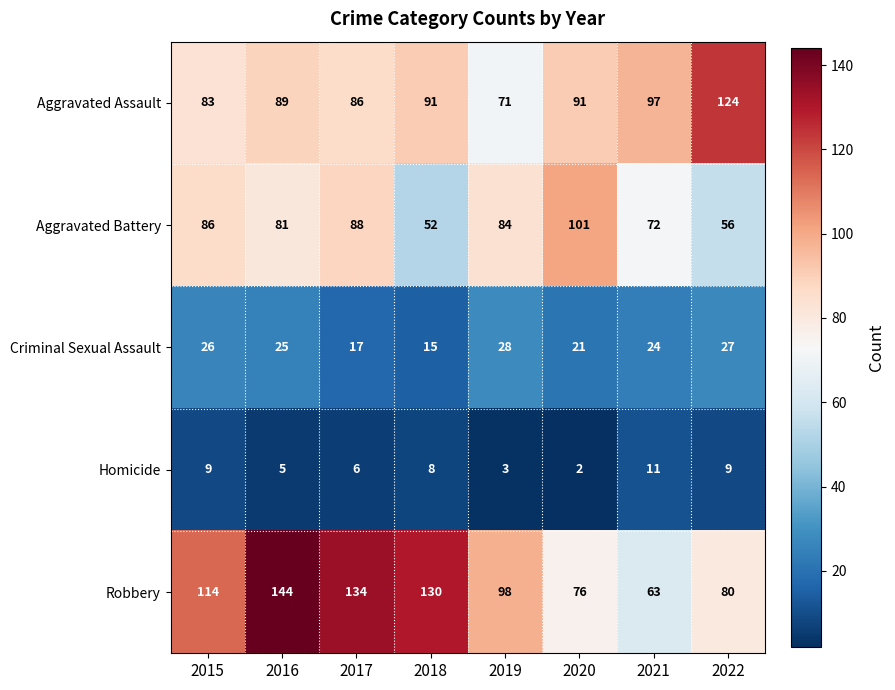

What is the sum of the Homicide values at 2015 and 2017?

15